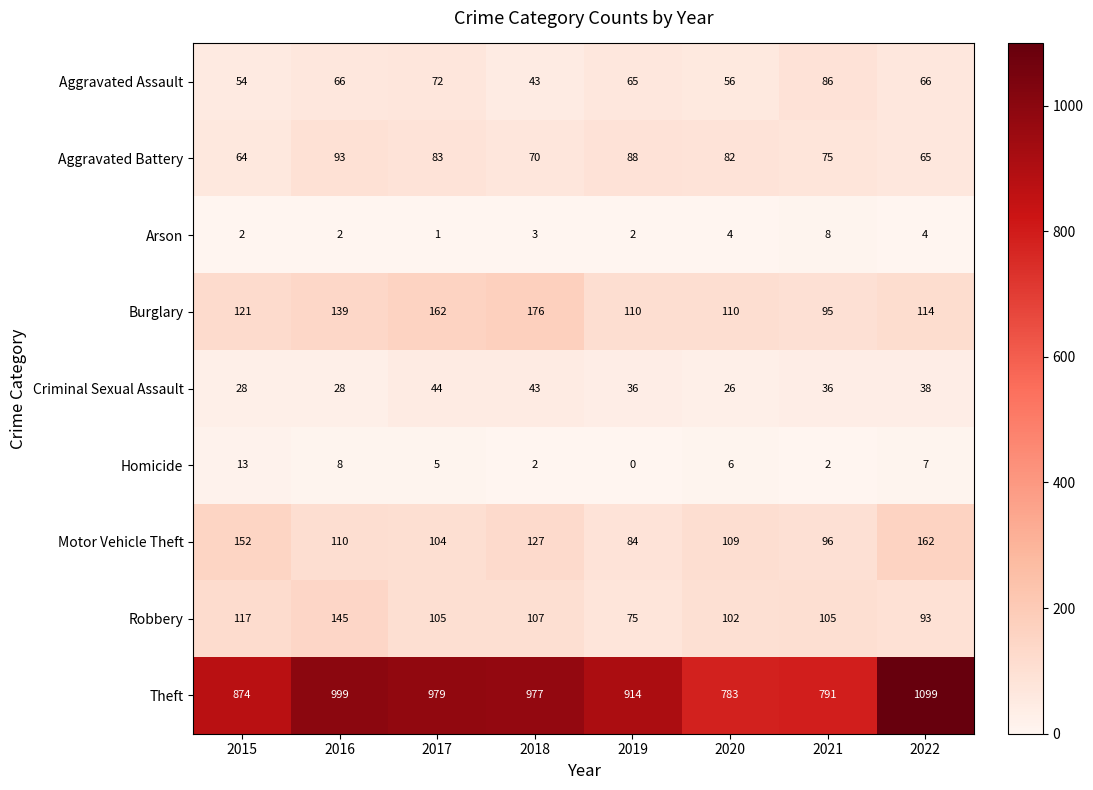

Is the value of Aggravated Assault at 2019 greater than the value of Motor Vehicle Theft at 2020?

No